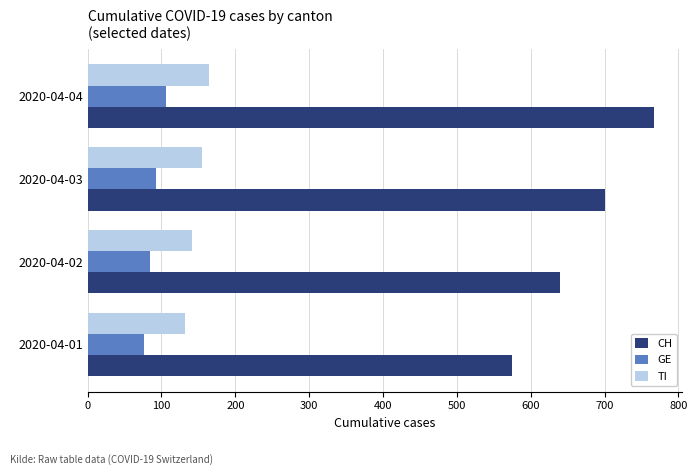

List the series in order of their peak value, highest first.

CH, TI, GE